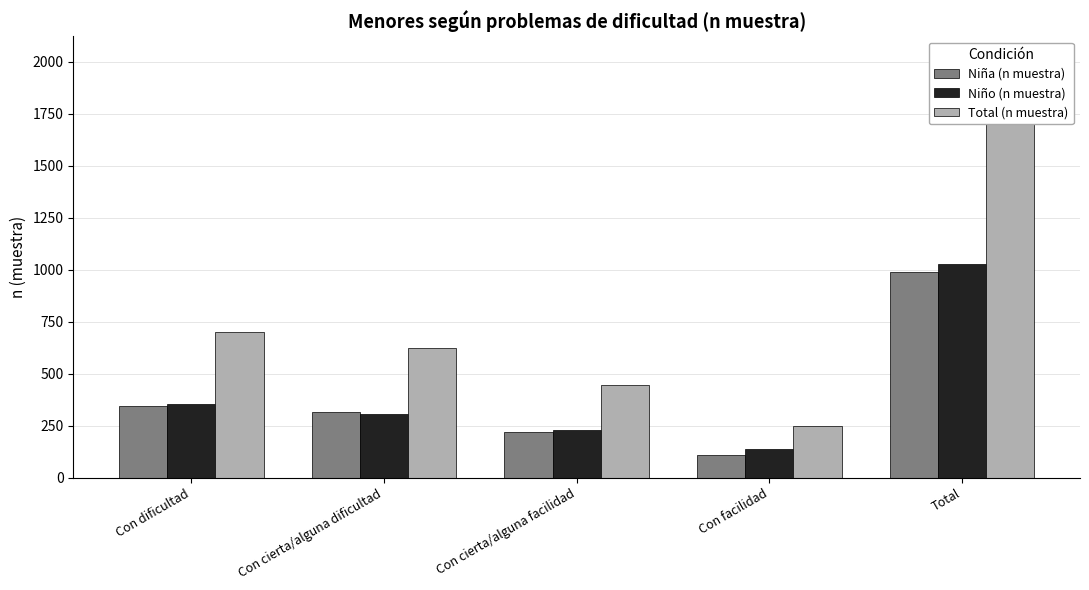

At which label does Total (n muestra) reach its minimum?

Con facilidad